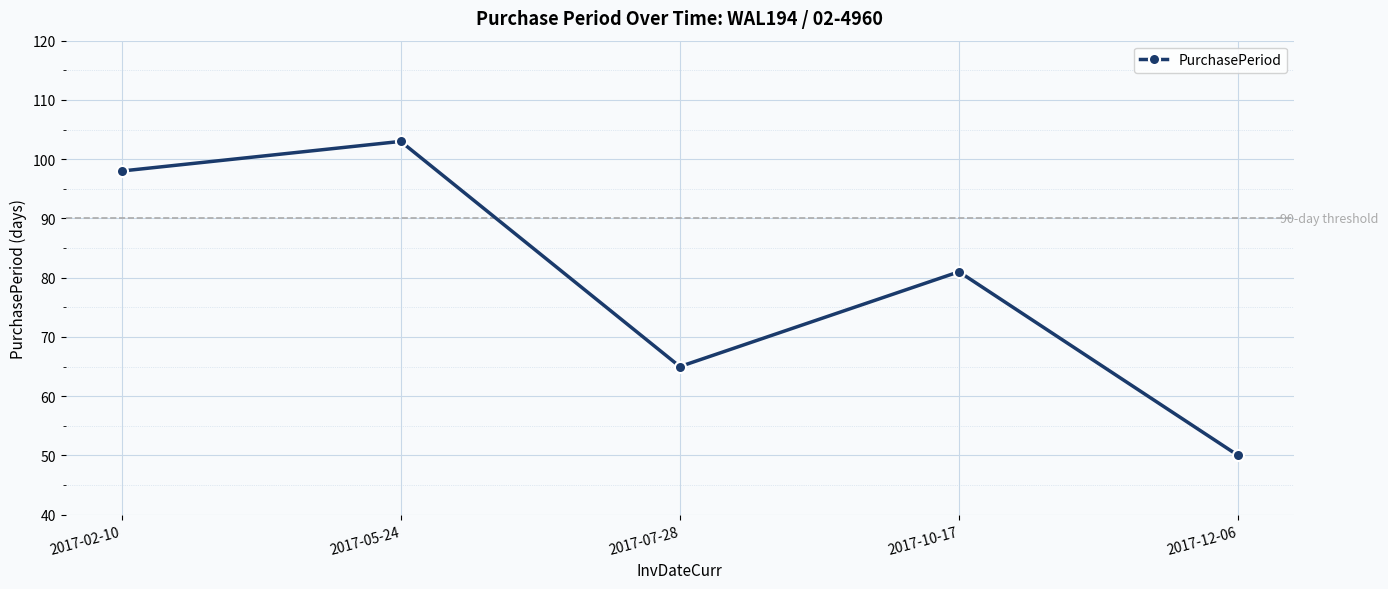

What is the label of the 2nd point from the right?

2017-10-17